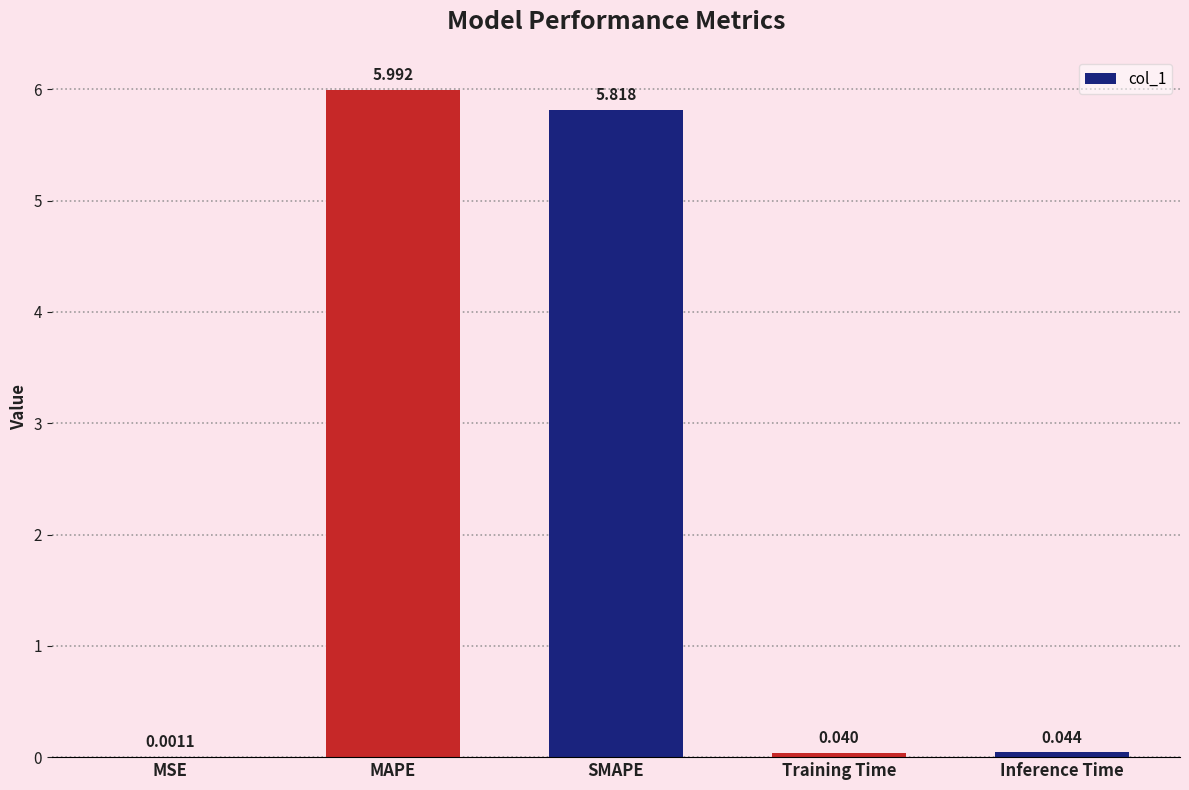

What is the sum of all values?

11.9